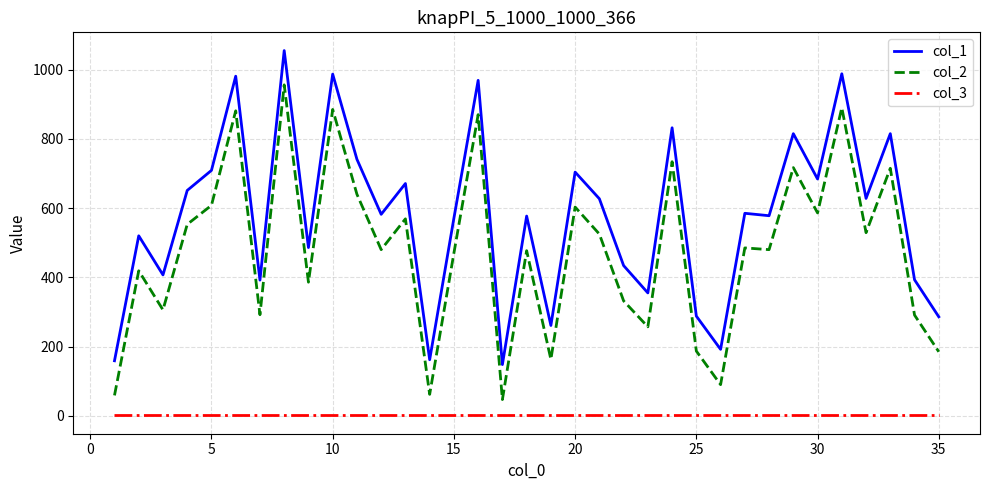

True or false: col_1 and col_2 cross at least once.

False